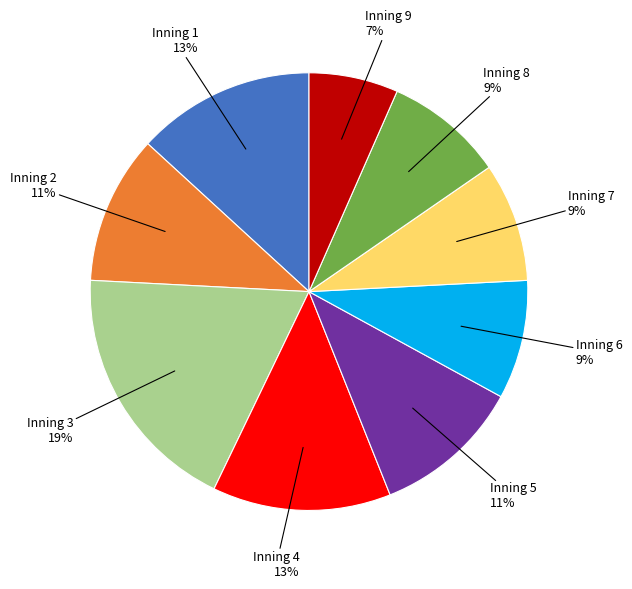

To the nearest percent, what is the average slice percentage?

11%